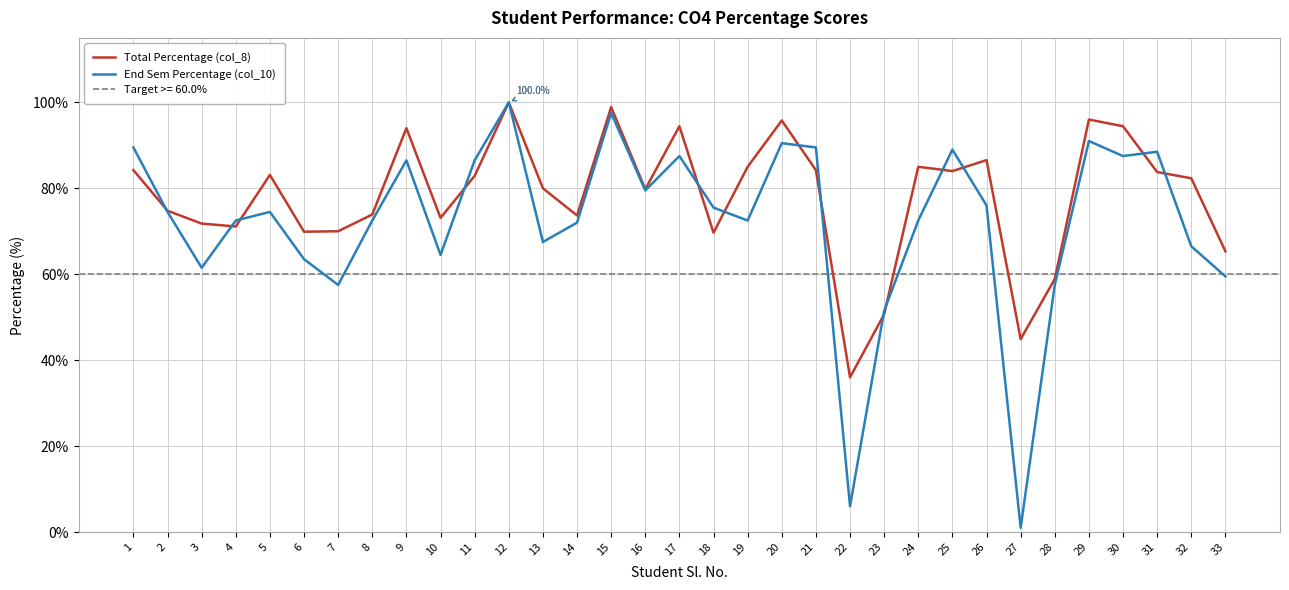

Rank the series by their average value, from lowest to highest.

End Sem Percentage (col_10), Total Percentage (col_8)